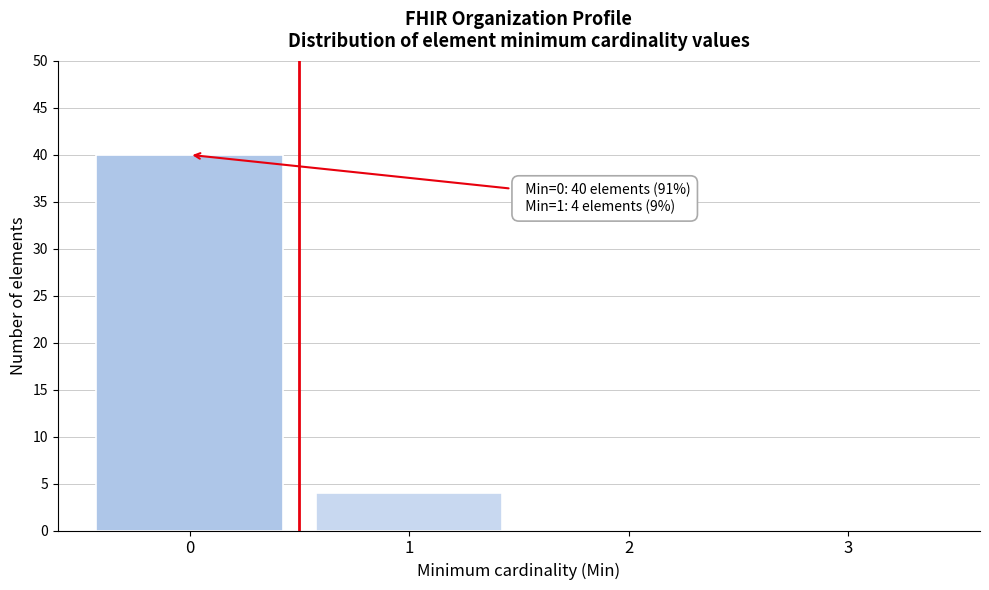

Over which range of the x-axis is the bar tallest?

-0.5 to 0.5